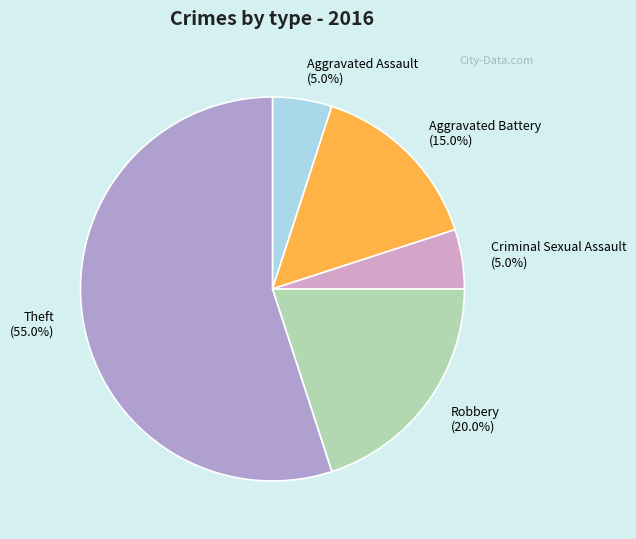

Does Robbery account for over 50% of the chart?

No